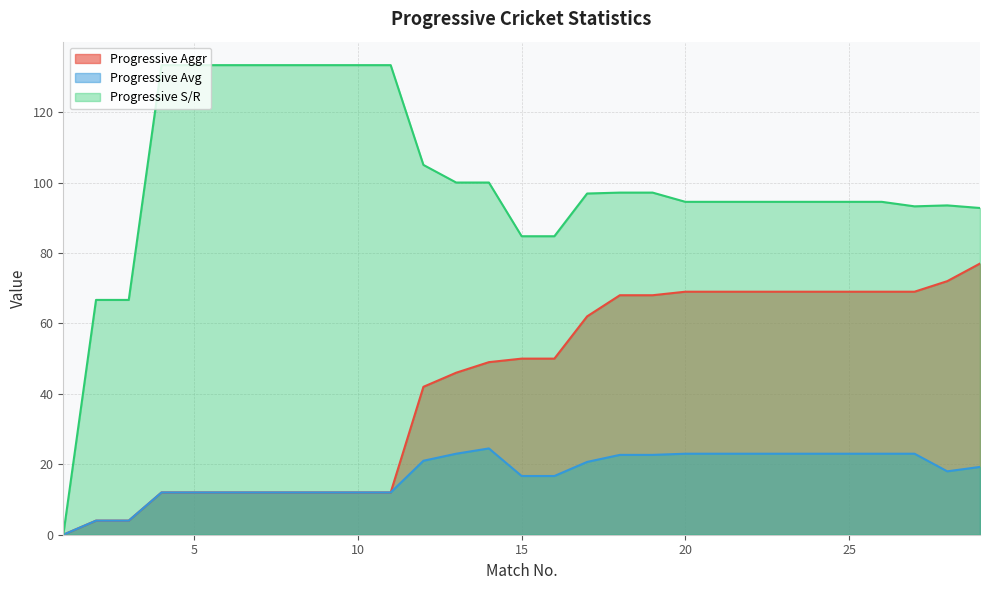

True or false: Progressive Aggr and Progressive S/R cross at least once.

False